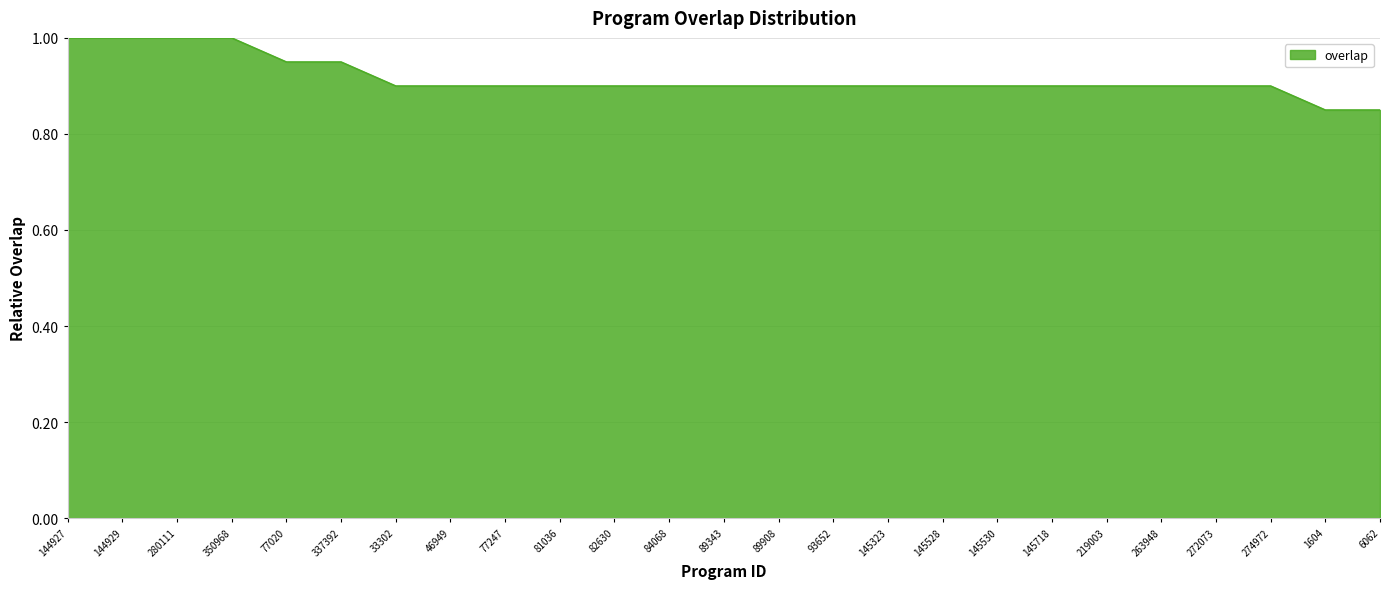

What position from the right is 145530?

8